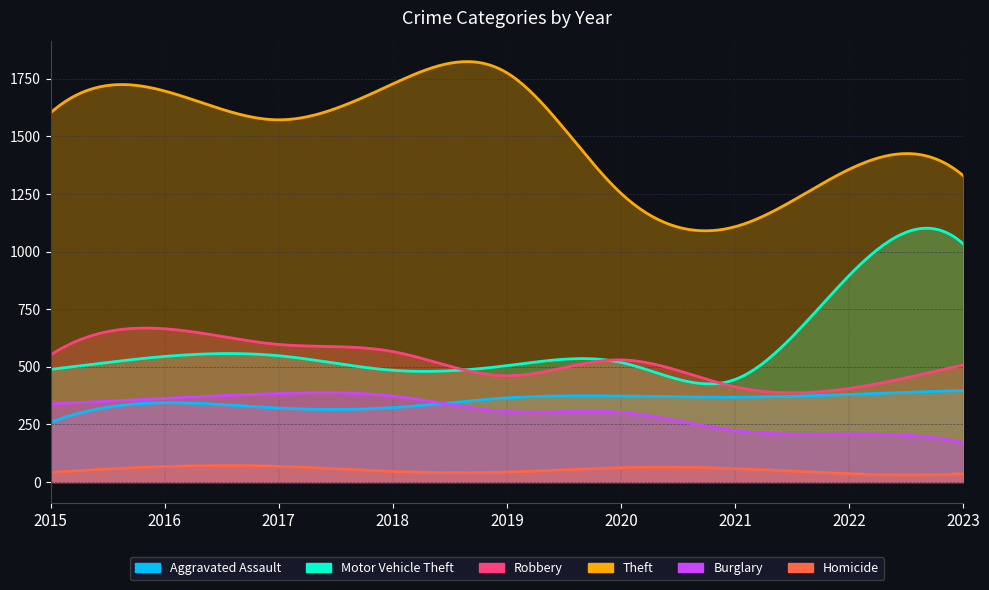

Between 2015 and 2021, which series saw the biggest shift?

Theft